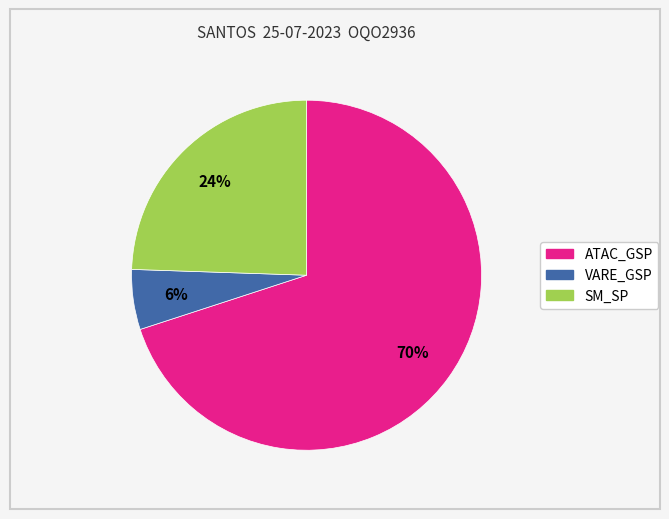

To the nearest percent, what is the average slice percentage?

33%